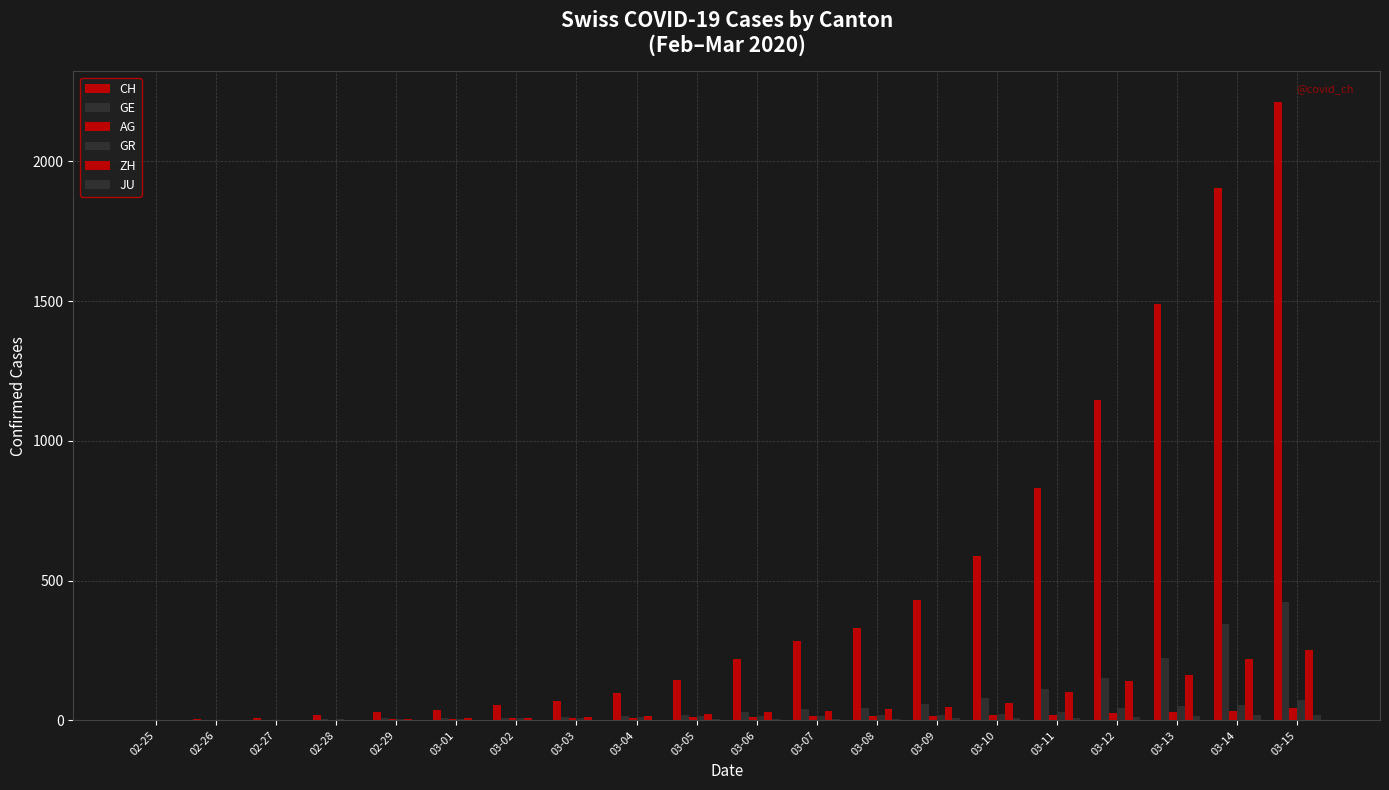

Rank the series by their maximum value, from highest to lowest.

CH, GE, ZH, GR, AG, JU